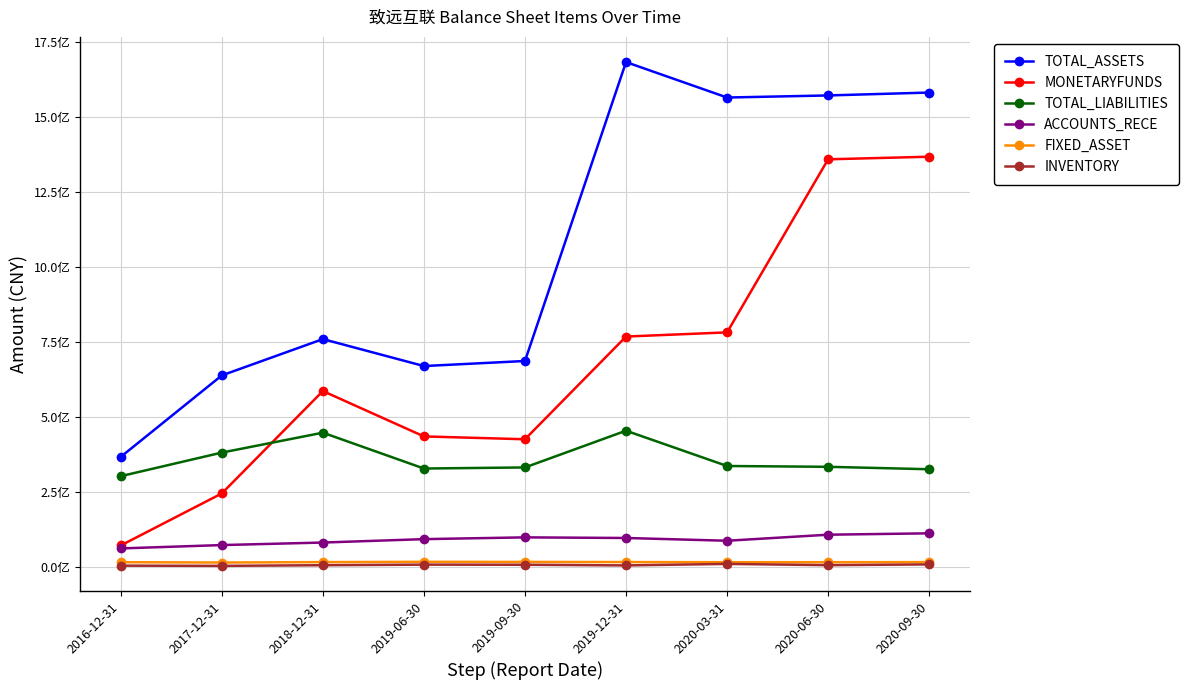

Reading left to right, list all the values displayed in this chart.

TOTAL_ASSETS: 366886865.8	638515794.1	759603947.2	669705883.1	686589528.9	1683373683.3	1565154084.2	1572101966.6	1581752851.4
MONETARYFUNDS: 71422777.0	244960196.5	586345073.8	435027379.0	425590906.7	768092676.9	781997209.0	1359125831.2	1367794614.7
TOTAL_LIABILITIES: 302522002.8	381127124.3	447514139.1	327997984.6	331586379.6	454128389.8	336420934.7	333711180.8	325584653.7
ACCOUNTS_RECE: 61533167.0	72736271.1	81167575.4	92510458.8	98417087.0	96343156.5	87157600.7	107318952.0	111898889.0
FIXED_ASSET: 15585627.3	14514253.7	15954604.2	16832899.1	16560135.2	16098541.0	15558587.8	15549000.8	15887623.9
INVENTORY: 4128221.3	3377272.4	5550349.0	7483381.2	7065520.2	4898161.6	9909196.7	5728923.0	8237217.3